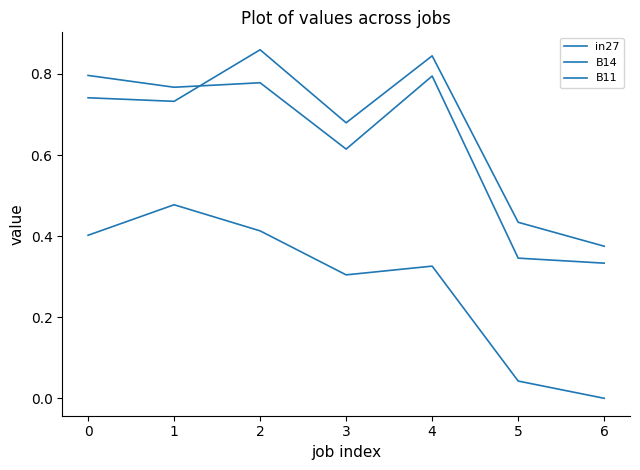

How many lines are shown in the chart?

3